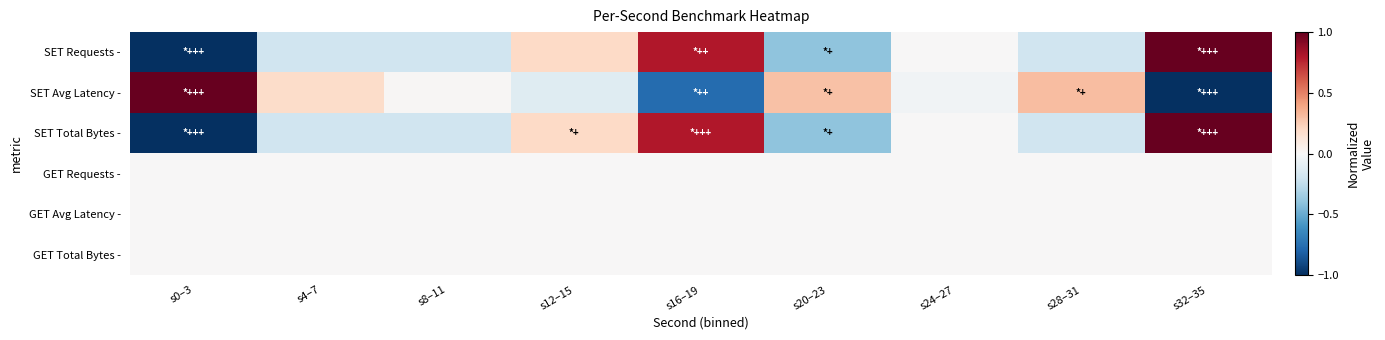

Reading right to left, what are all the values shown in this chart?

SET Requests -: s32–35=1.0	s28–31=-0.2	s24–27=0.0	s20–23=-0.4	s16–19=0.8	s12–15=0.2	s8–11=-0.2	s4–7=-0.2	s0–3=-1.0
SET Avg Latency -: s32–35=-1.0	s28–31=0.3	s24–27=-0.0	s20–23=0.3	s16–19=-0.8	s12–15=-0.1	s8–11=0.0	s4–7=0.2	s0–3=1.0
SET Total Bytes -: s32–35=1.0	s28–31=-0.2	s24–27=0.0	s20–23=-0.4	s16–19=0.8	s12–15=0.2	s8–11=-0.2	s4–7=-0.2	s0–3=-1.0
GET Requests -: s32–35=0.0	s28–31=0.0	s24–27=0.0	s20–23=0.0	s16–19=0.0	s12–15=0.0	s8–11=0.0	s4–7=0.0	s0–3=0.0
GET Avg Latency -: s32–35=0.0	s28–31=0.0	s24–27=0.0	s20–23=0.0	s16–19=0.0	s12–15=0.0	s8–11=0.0	s4–7=0.0	s0–3=0.0
GET Total Bytes -: s32–35=0.0	s28–31=0.0	s24–27=0.0	s20–23=0.0	s16–19=0.0	s12–15=0.0	s8–11=0.0	s4–7=0.0	s0–3=0.0